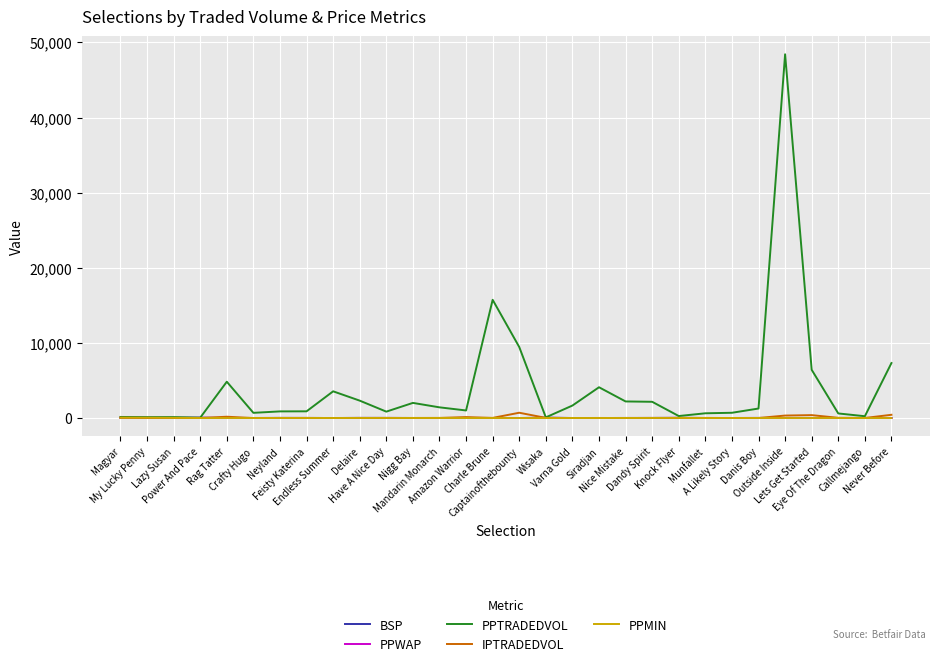

What is the maximum value shown in the chart?

48430.5